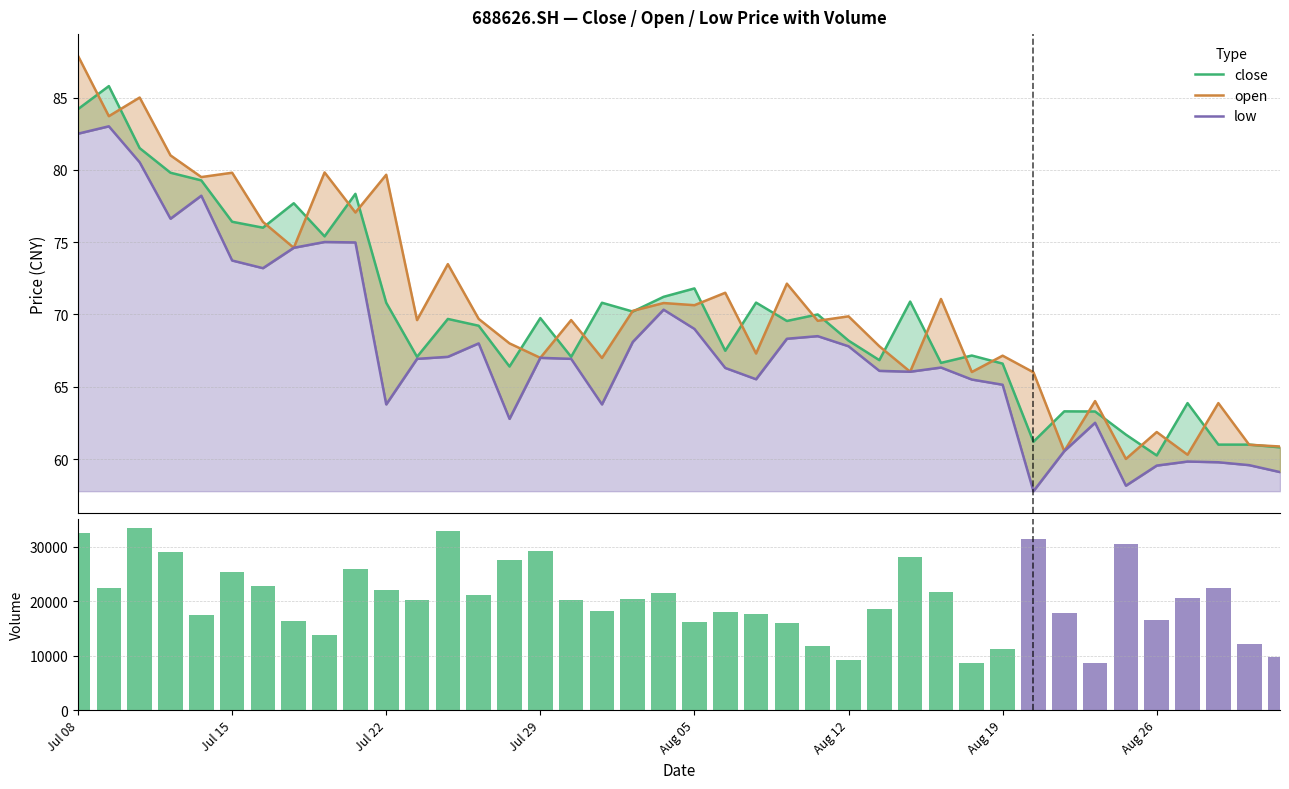

What is the difference between the maximum and minimum values in the low series?

25.2